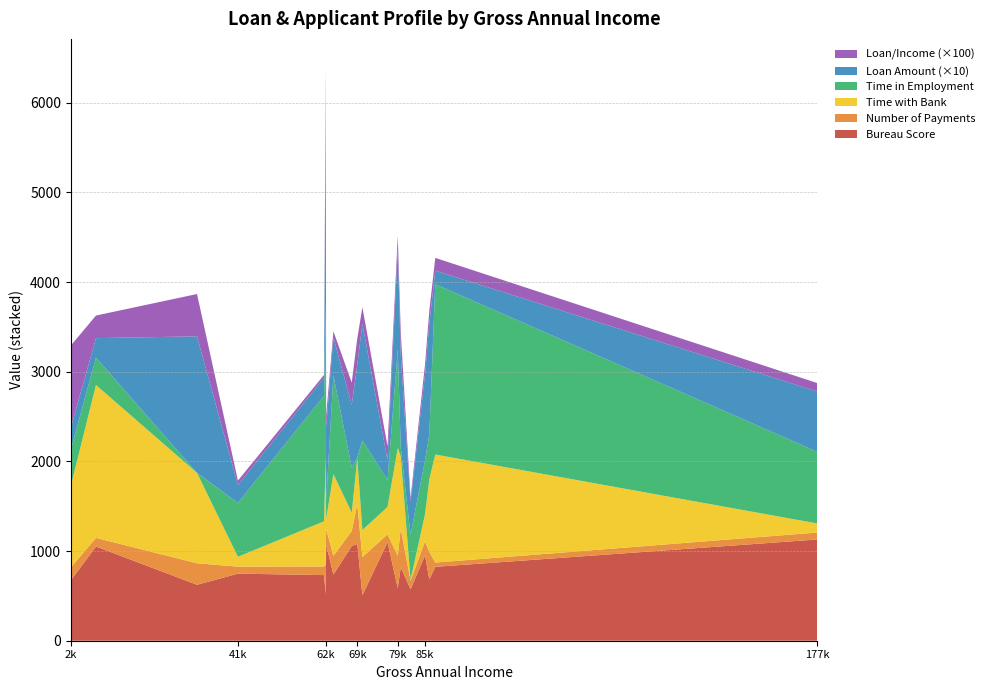

Reading left to right, extract all data points from this chart.

Bureau_Score: 673	1051	624	748	732	519	1072	738	1056	1079	508	1099	585	820	573	953	684	824	1129
Number_of_Payments: 144	96	240	78	96	330	174	210	168	444	426	87	360	432	96	156	306	48	78
Time_with_Bank: 911	1705	1008	110	504	1205	112	911	204	510	301	306	1206	803	11	303	810	1205	101
Time_in_Employment: 403	306	0	601	1400	1706	201	1100	504	7	1000	300	1100	100	504	600	500	1900	800
Loan_Amount_scaled: 247	217	1523	201	201	2270	820	426	699	1039	1301	219	1124	1033	366	962	1237	151	672
loan_to_income_scaled: 915	252	472	48	32	363	131	66	248	292	183	158	142	254	44	112	143	142	94